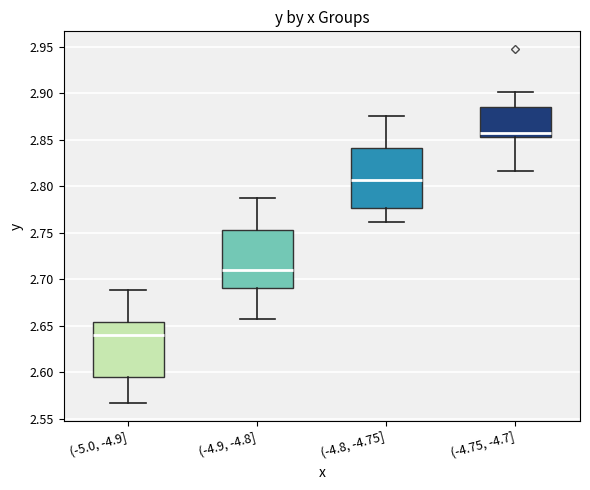

Reading left to right, read every box against the y-axis: the position of its median line, the range the box covers, and the ends of its whiskers. The values are not printed on the chart, so give them approximately, as read against the axis.

(-5.0, -4.9]: median 2.640, box 2.595 to 2.655, whiskers 2.565 to 2.690
(-4.9, -4.8]: median 2.710, box 2.690 to 2.755, whiskers 2.655 to 2.785
(-4.8, -4.75]: median 2.805, box 2.775 to 2.840, whiskers 2.760 to 2.875
(-4.75, -4.7]: median 2.855 (just above the box's lower edge), box 2.855 to 2.885, whiskers 2.815 to 2.900